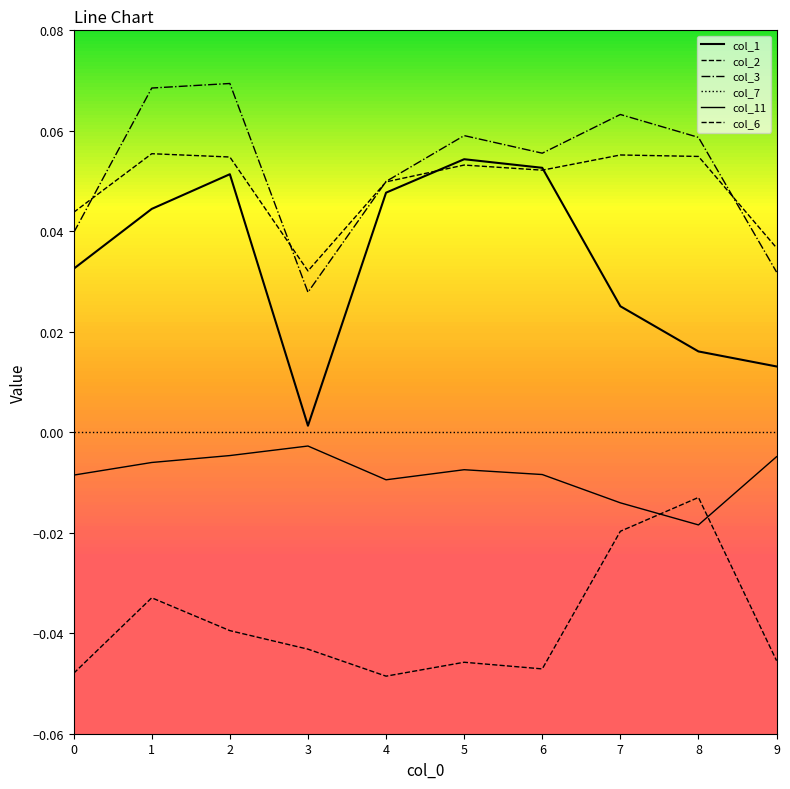

Does the chart have visible grid lines?

No